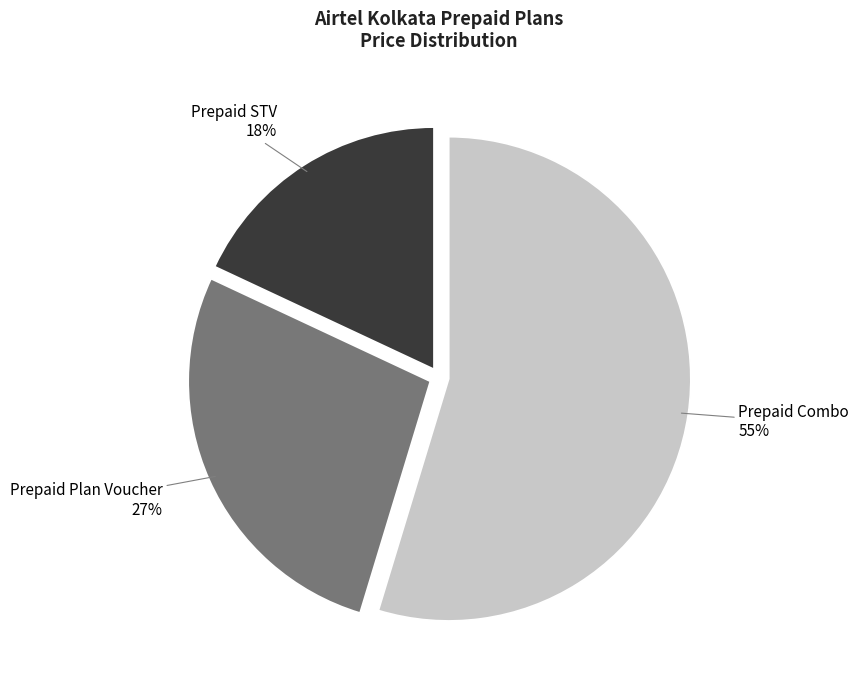

Is there any slice that represents more than half of the pie?

Yes